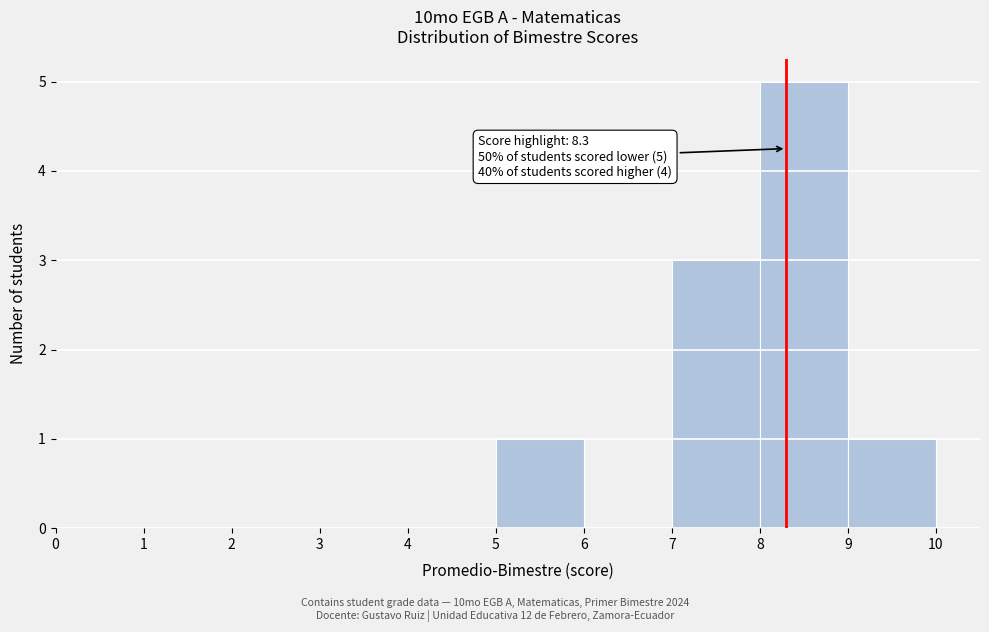

Which range on the x-axis has the tallest bar?

8 to 9